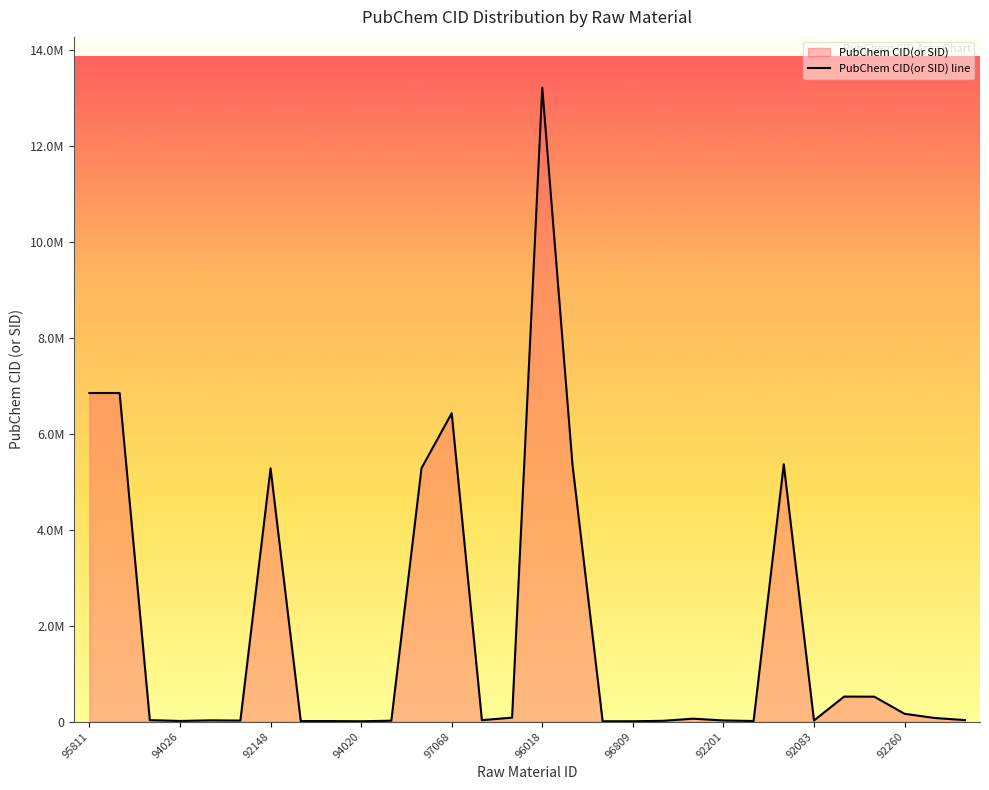

The value at 95811 is 12099892. True or false?

False